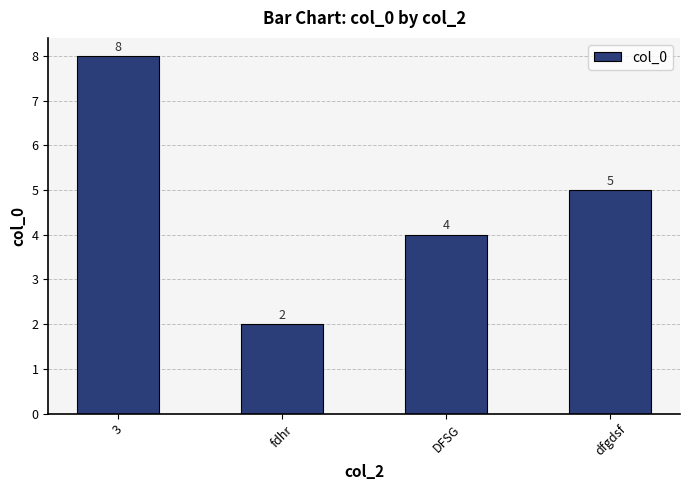

What is the difference between the second highest and second lowest values?

1